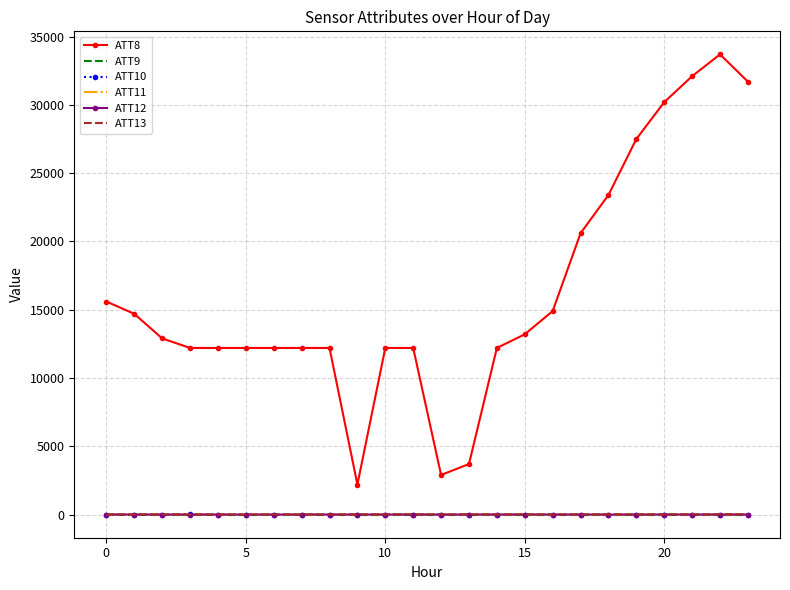

What is the highest value of the ATT12 series?

3.2